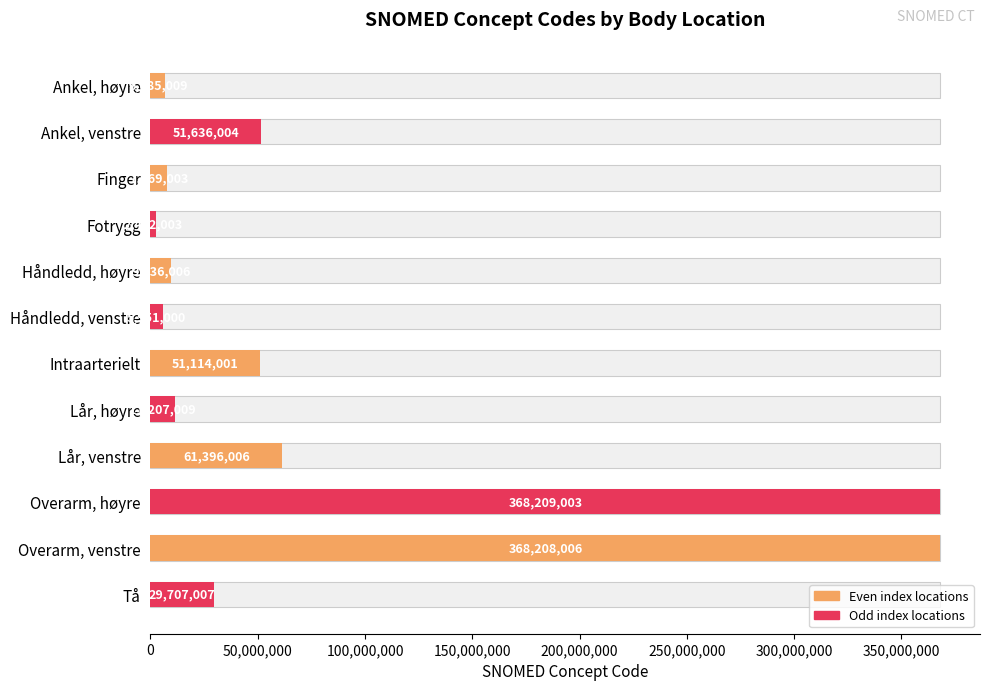

What is the value of the 1st bar from the left?

6685009